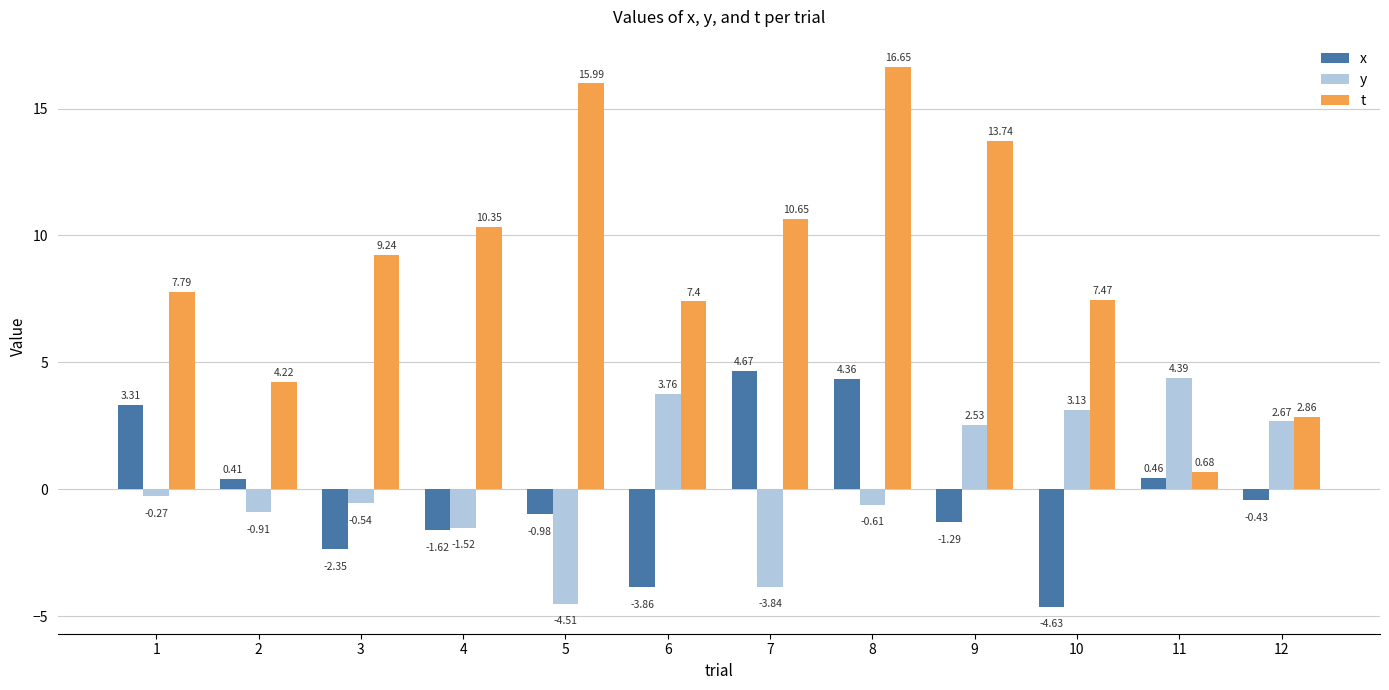

How many values in the y series exceed 0?

5